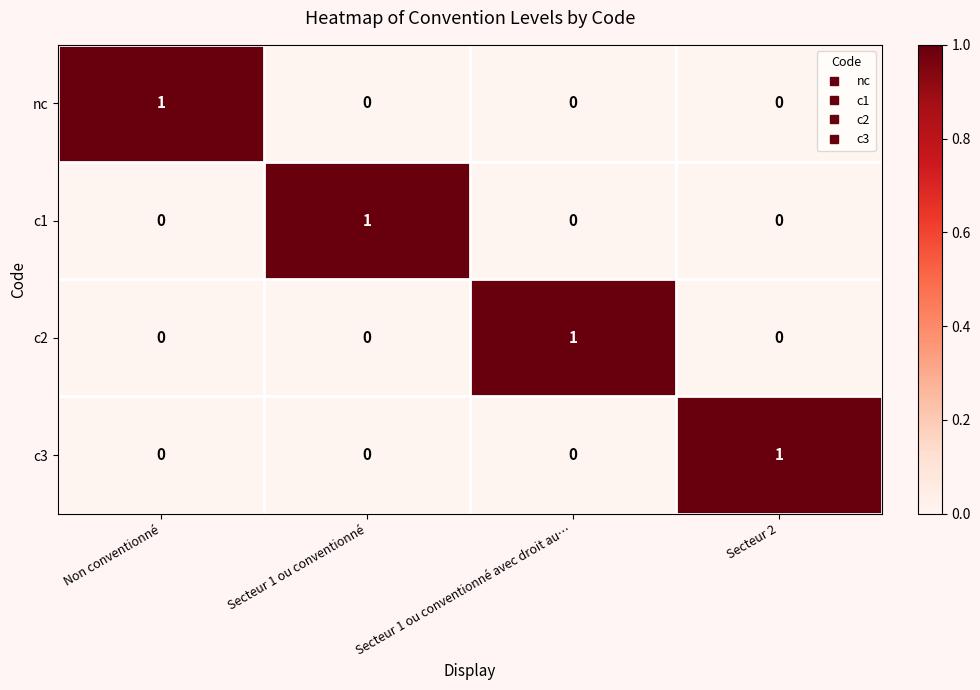

Count the c1 values in the range 0 to 1.

4